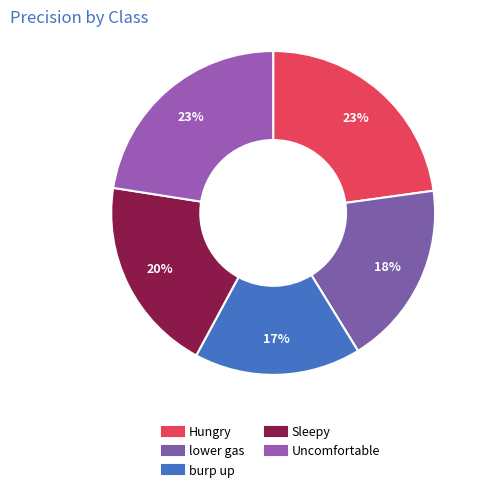

How many slices are in this pie chart?

5